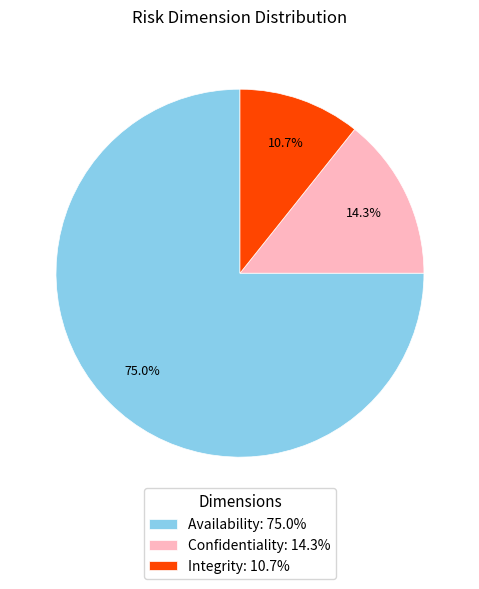

Which category has the smallest portion of the pie?

Integrity: 10.7%